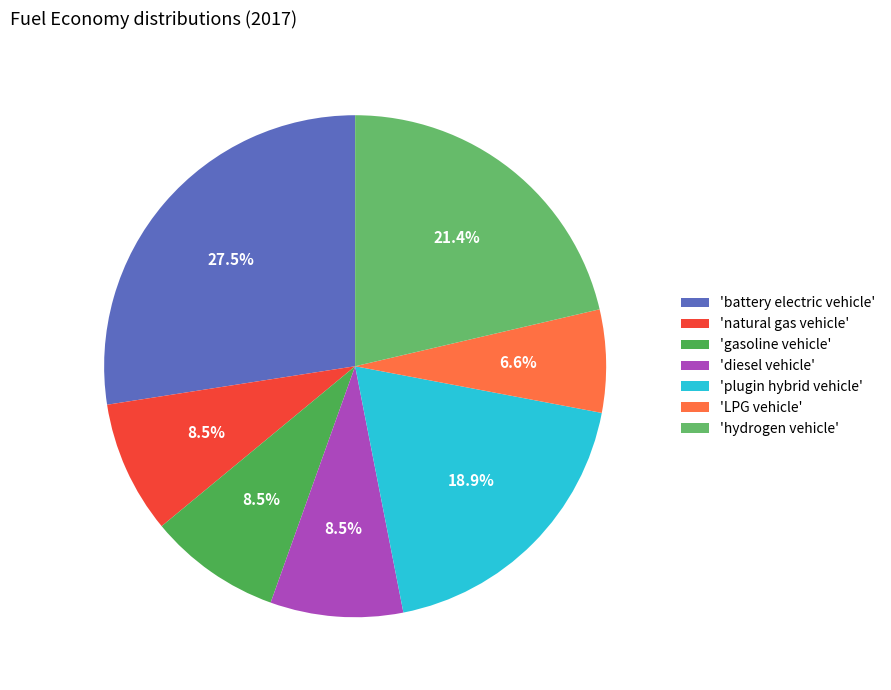

Which slice is the smallest?

'LPG vehicle'